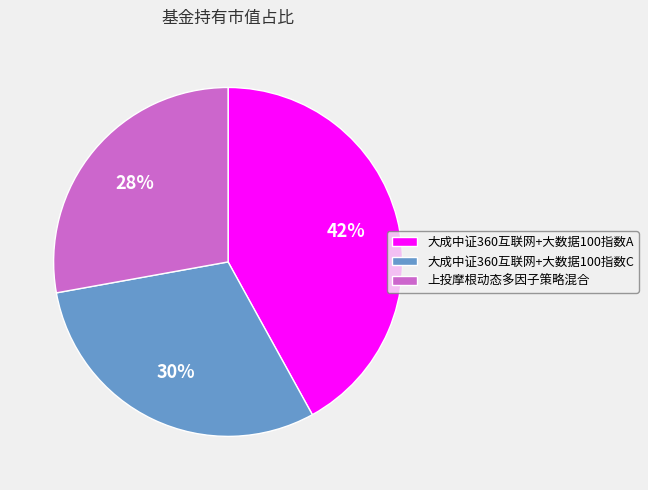

True or false: 大成中证360互联网+大数据100指数C accounts for 37% of the total.

False